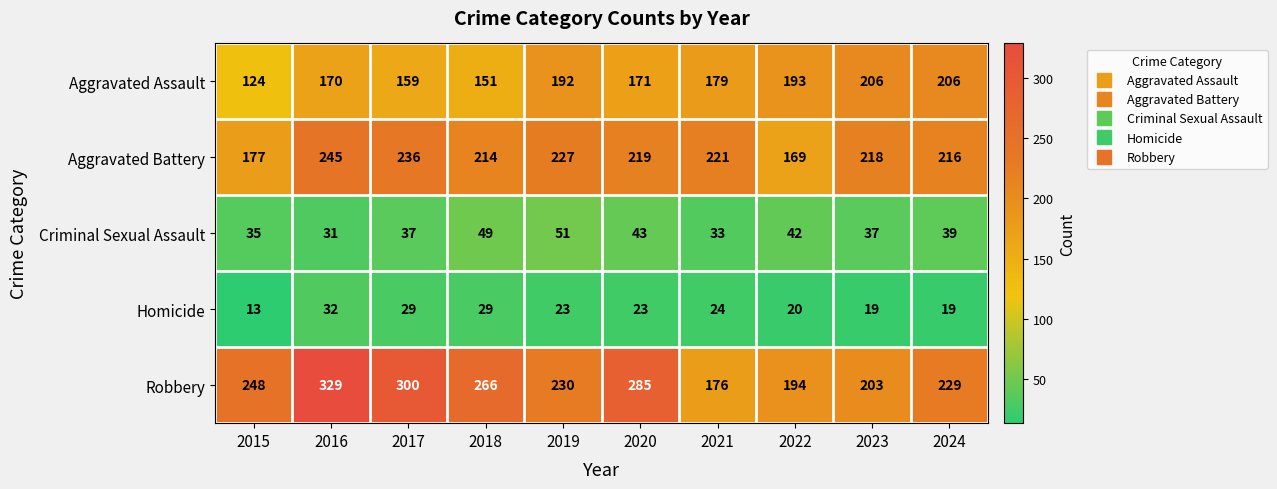

Where does the Homicide series first go above 23?

2016